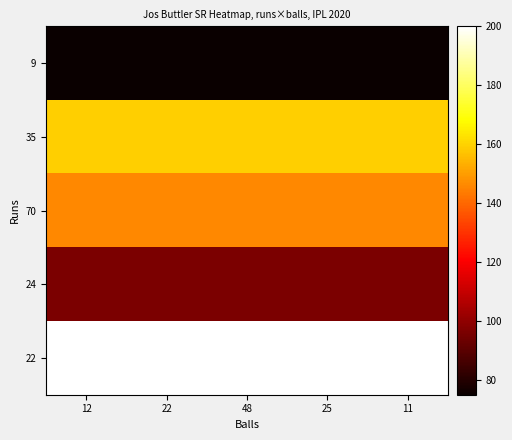

What is the minimum value shown in the chart?

75.0